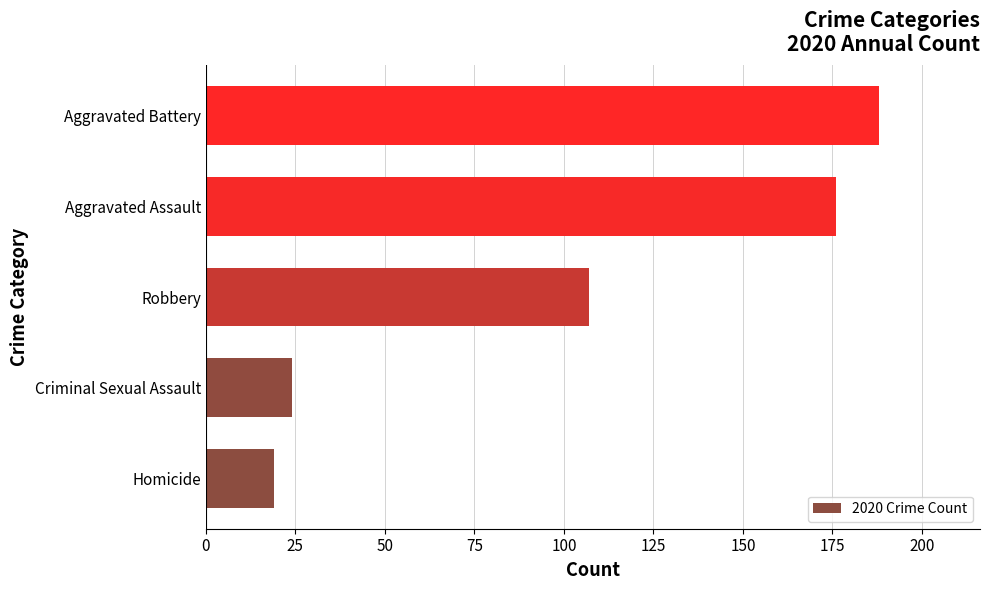

Between Homicide and Robbery, which is larger?

Robbery